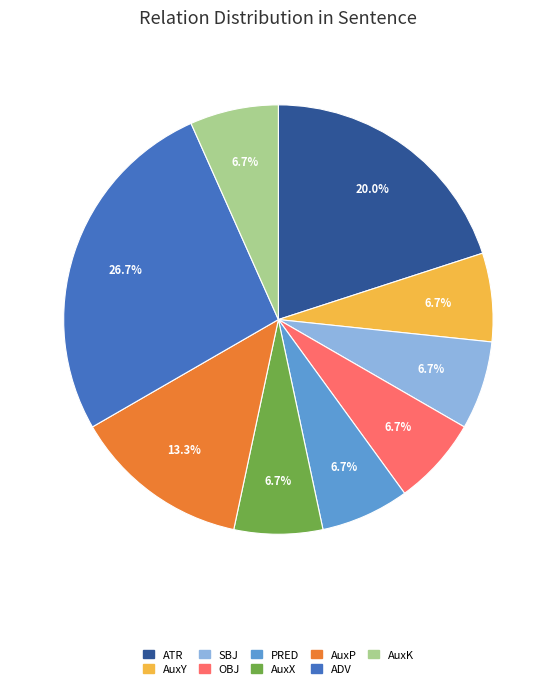

Is there a majority slice in this chart?

No